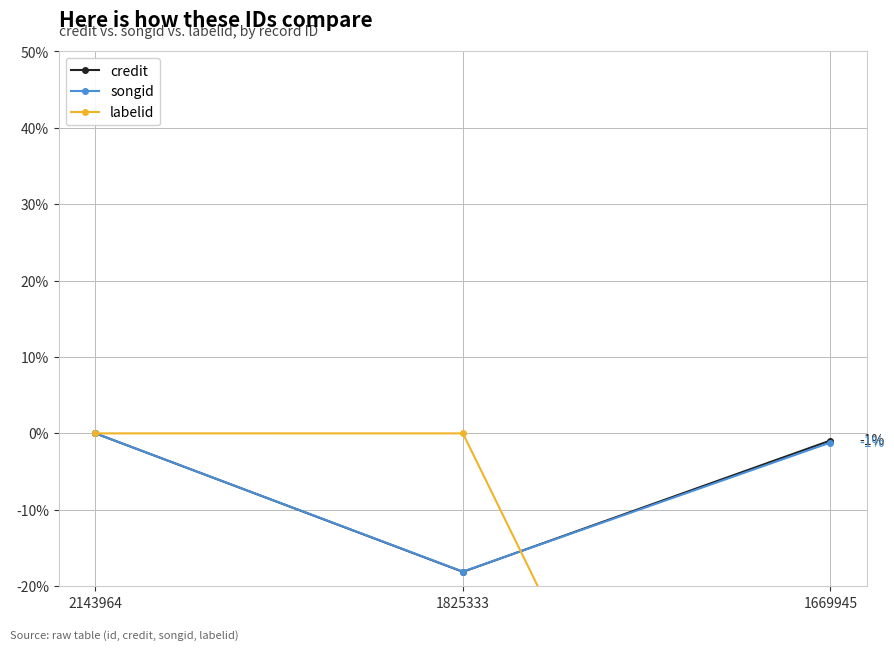

Reading left to right, transcribe all the data shown in this chart.

credit: 0.0	-18.1	-0.9
songid: 0.0	-18.1	-1.2
labelid: 0.0	-0.0	-98.1